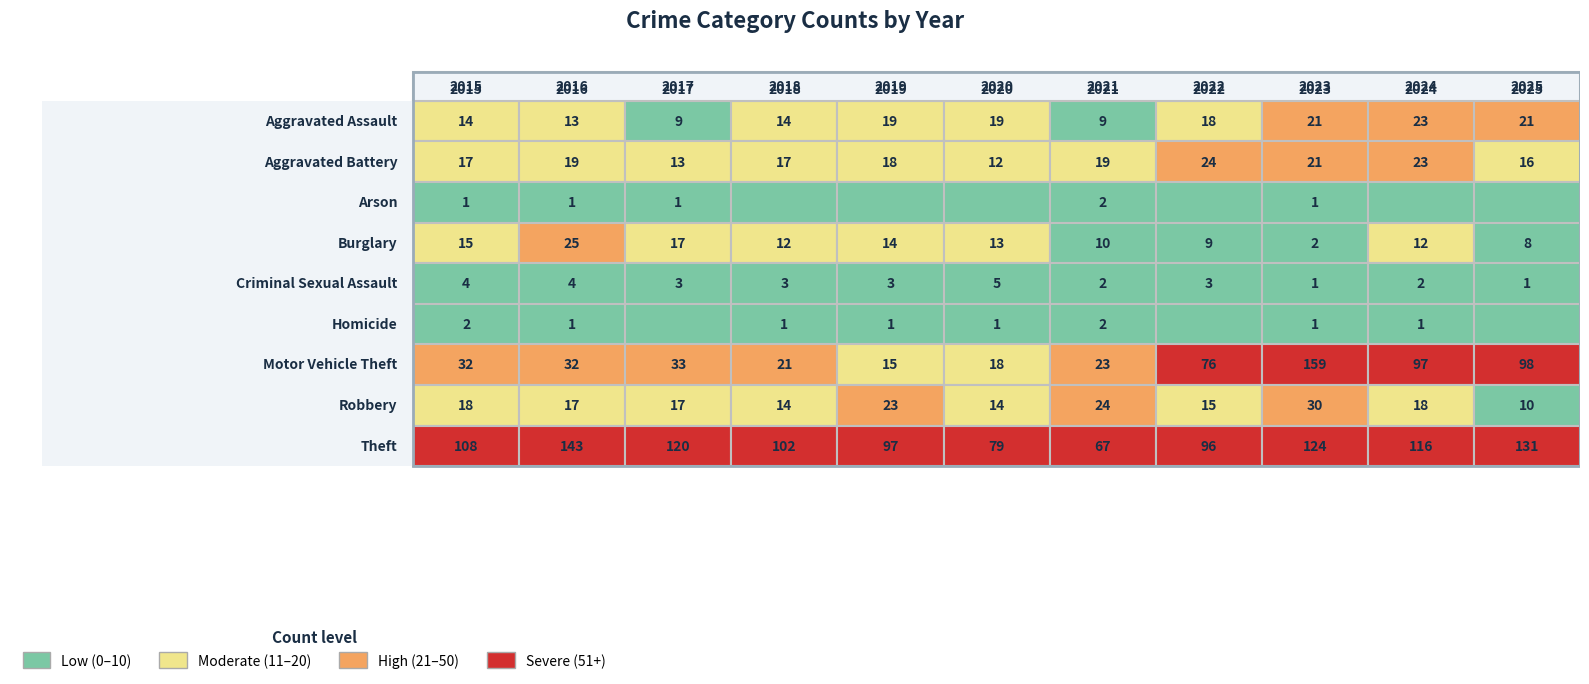

Which category has the lowest value in the Homicide series?

2017